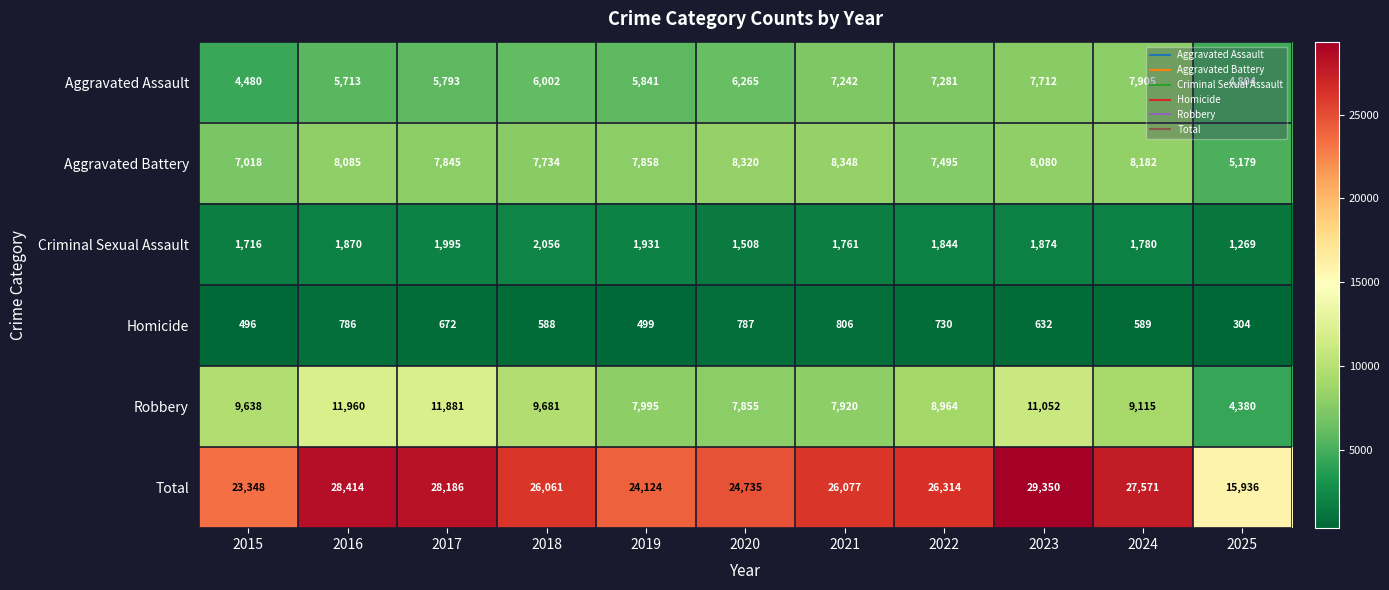

The Total series shows 18444 at 2016. True or false?

False